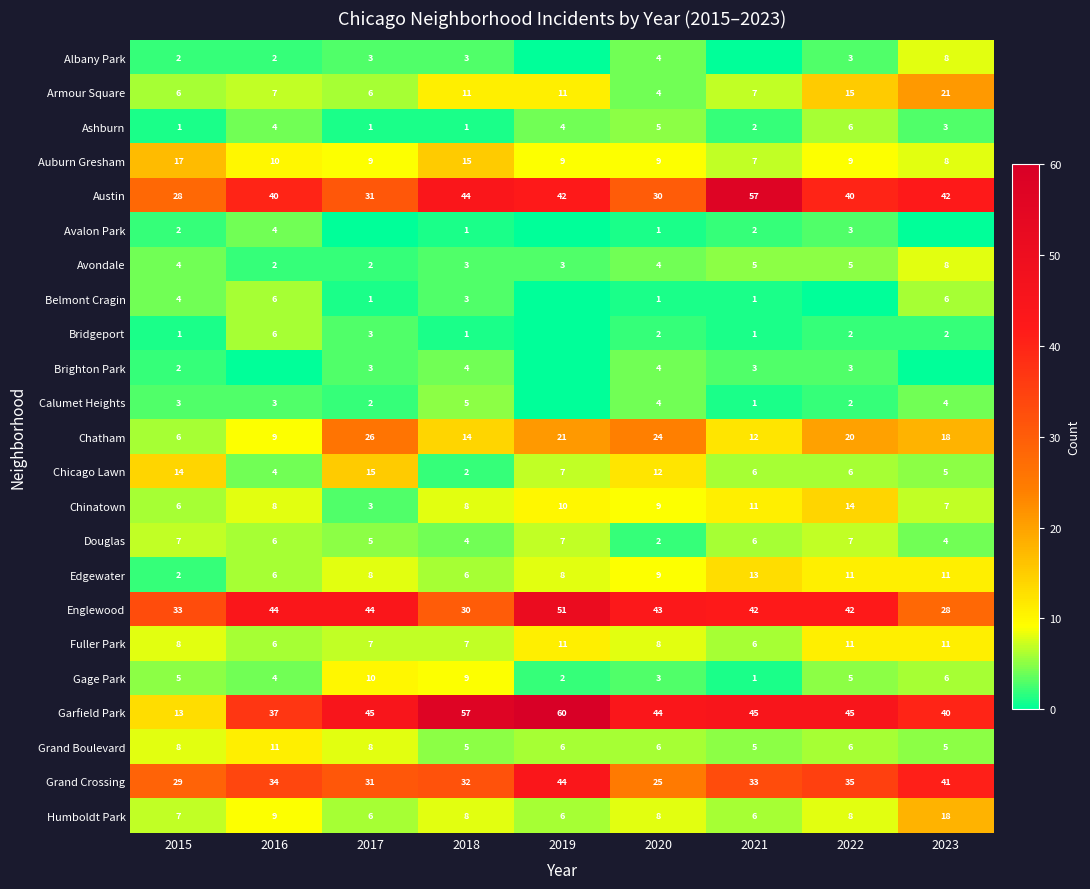

What is the difference between the Humboldt Park values at 2023 and 2020?

10